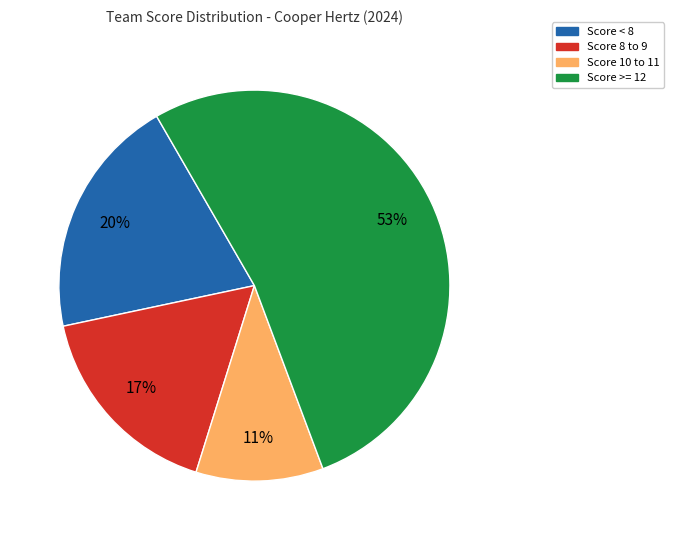

Is there any slice that represents more than half of the pie?

Yes